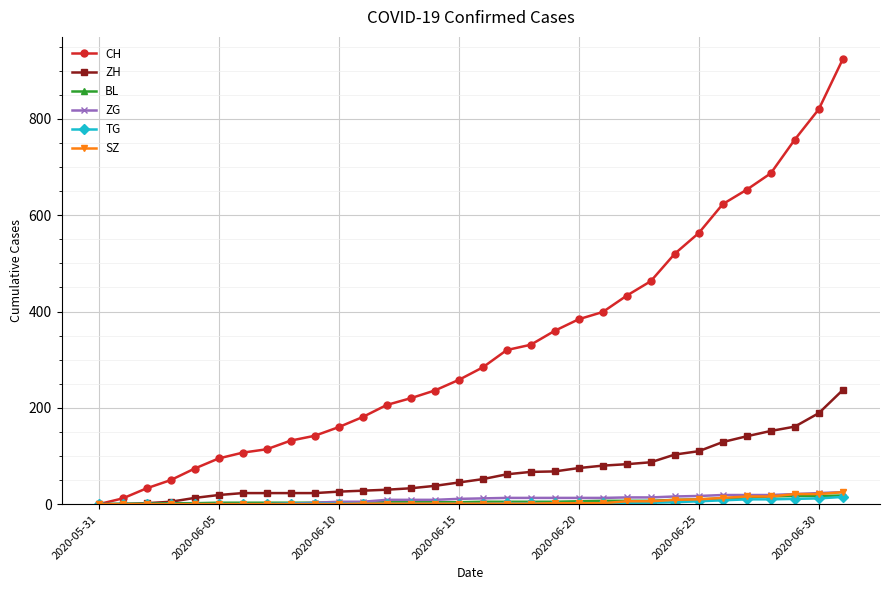

Which series has the widest spread of values?

CH